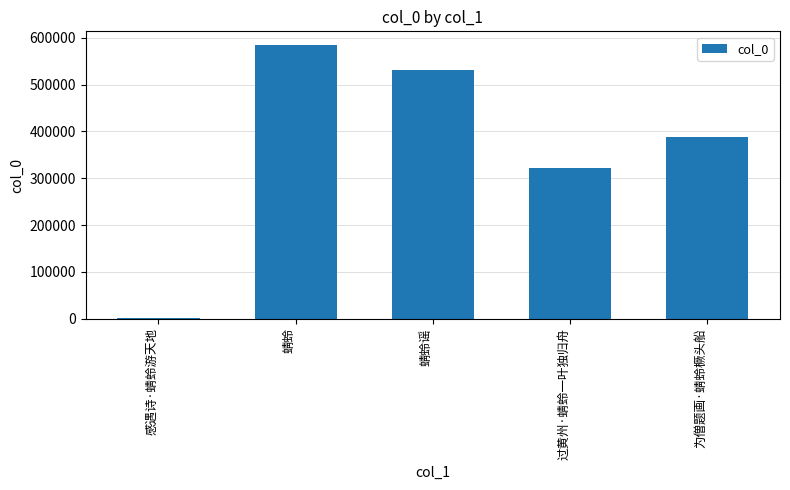

At which label is the value closest to 293151?

过黄州·蜻蛉一叶独归舟